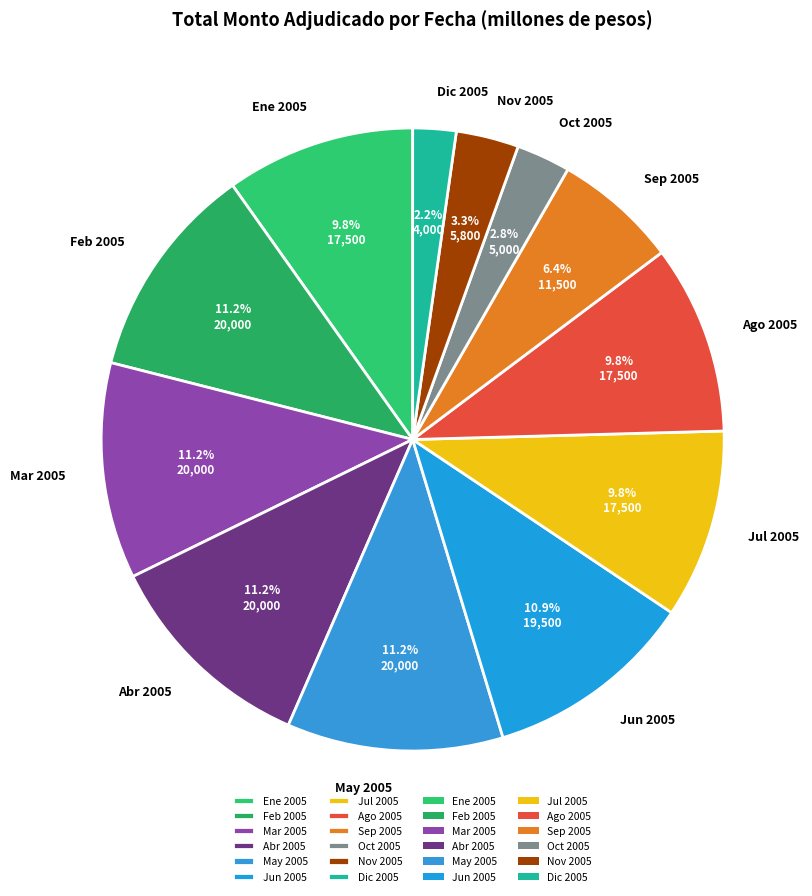

What portion of the pie excludes Abr 2005?

88.8%